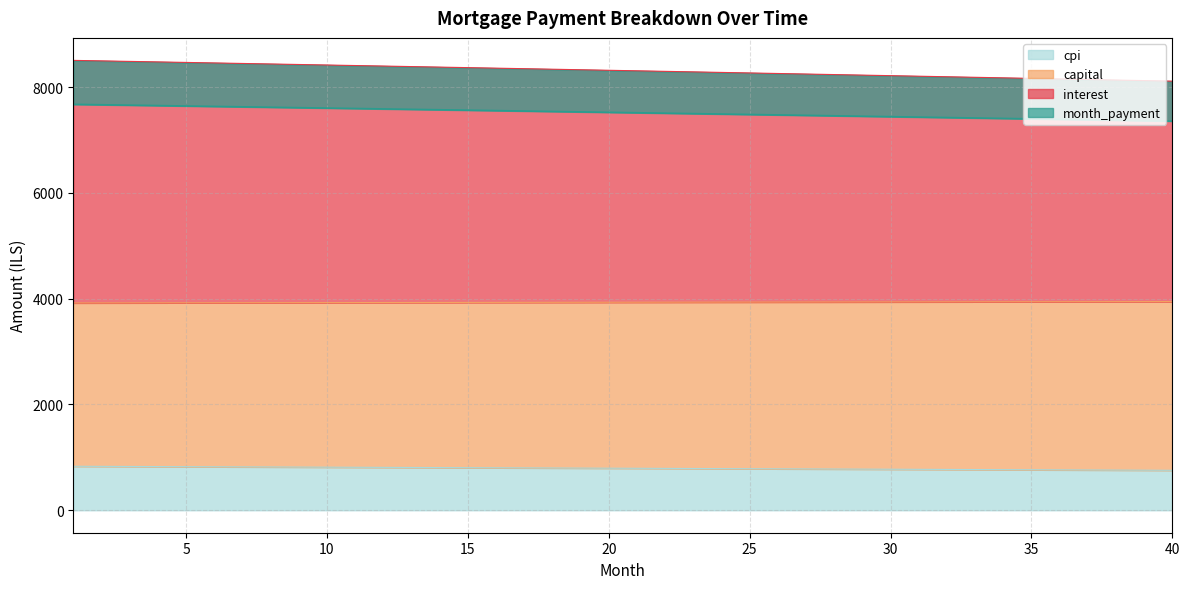

What is the lowest value of the cpi series?

755.2